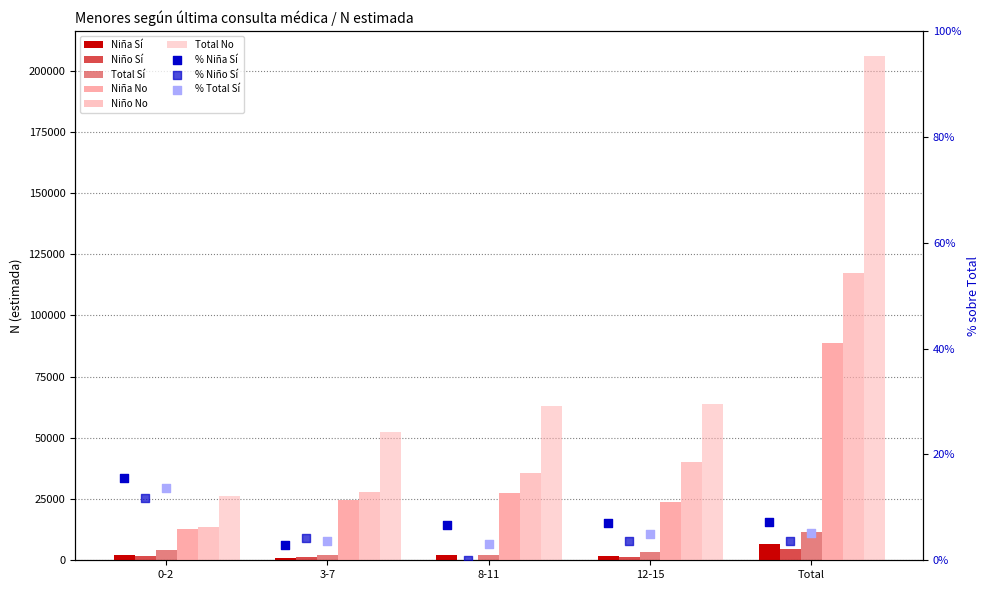

Which series has the largest total across all categories?

Total N (estimada) No